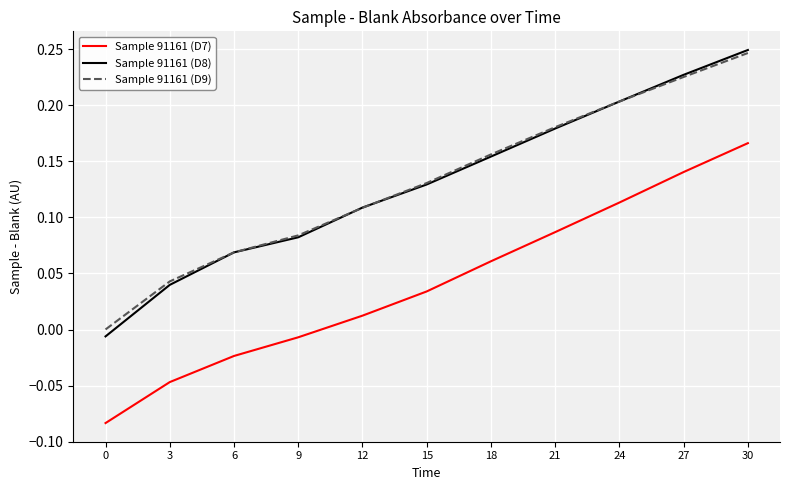

True or false: Sample 91161 (D7) and Sample 91161 (D8) intersect in this chart.

False